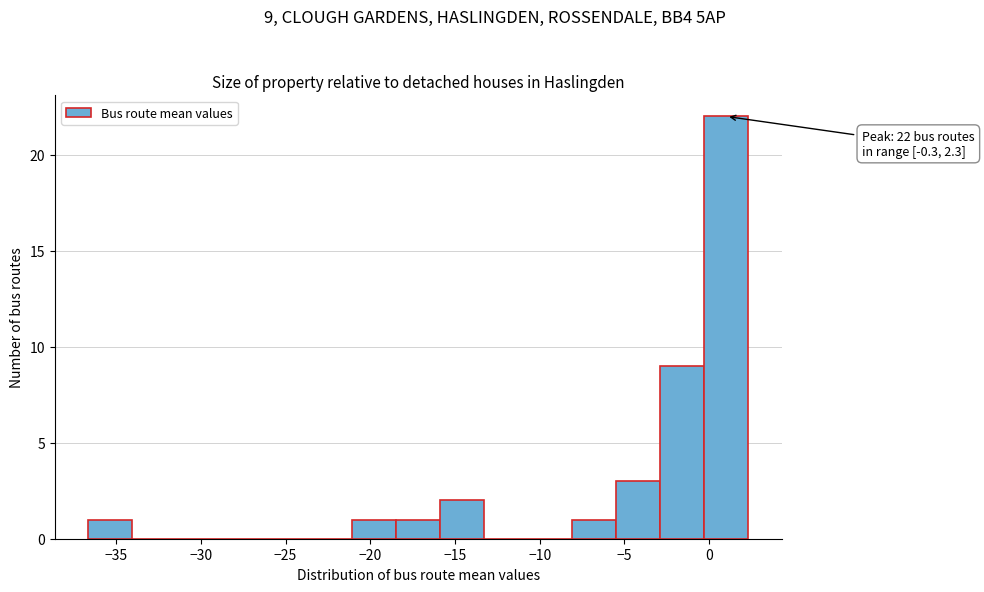

Which range on the x-axis has the tallest bar?

-0.5 to 2.5